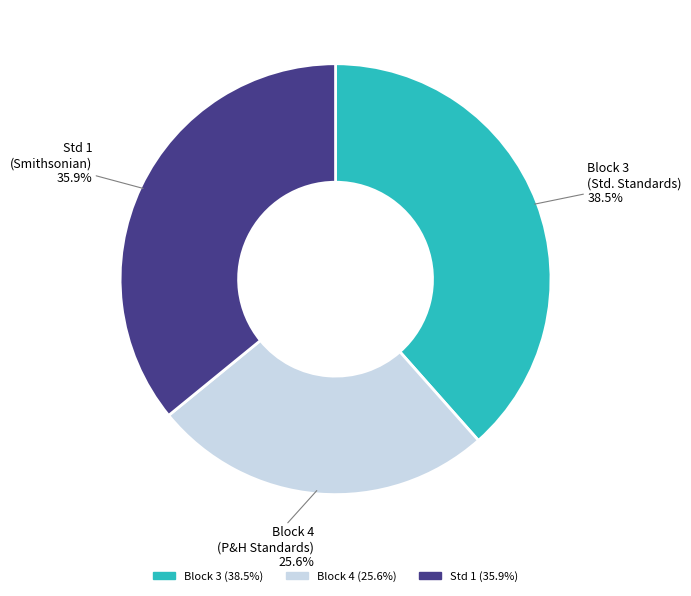

Is Std 1 the majority of the pie?

No